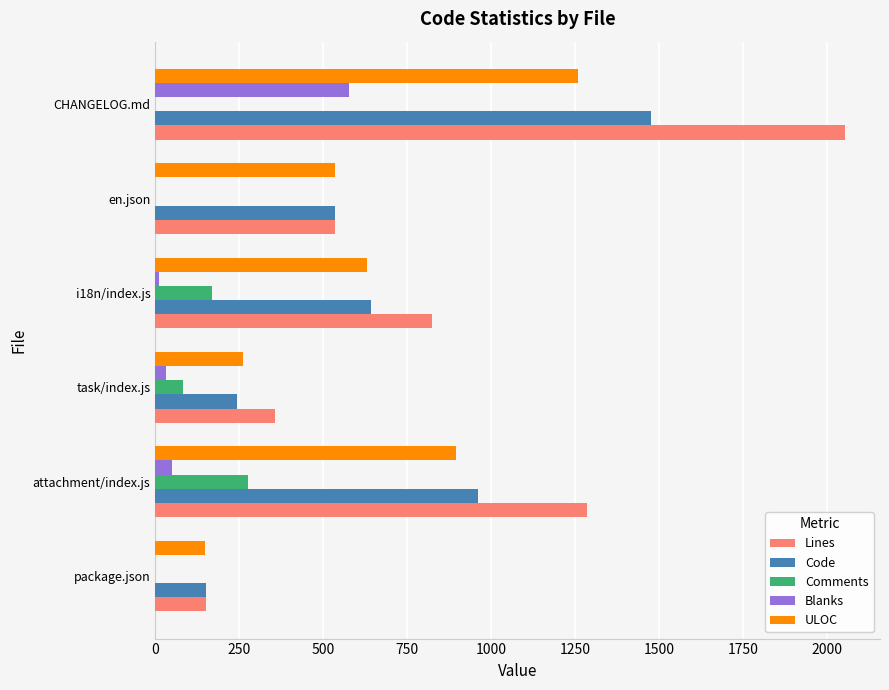

What is the average value of the Blanks series?

112